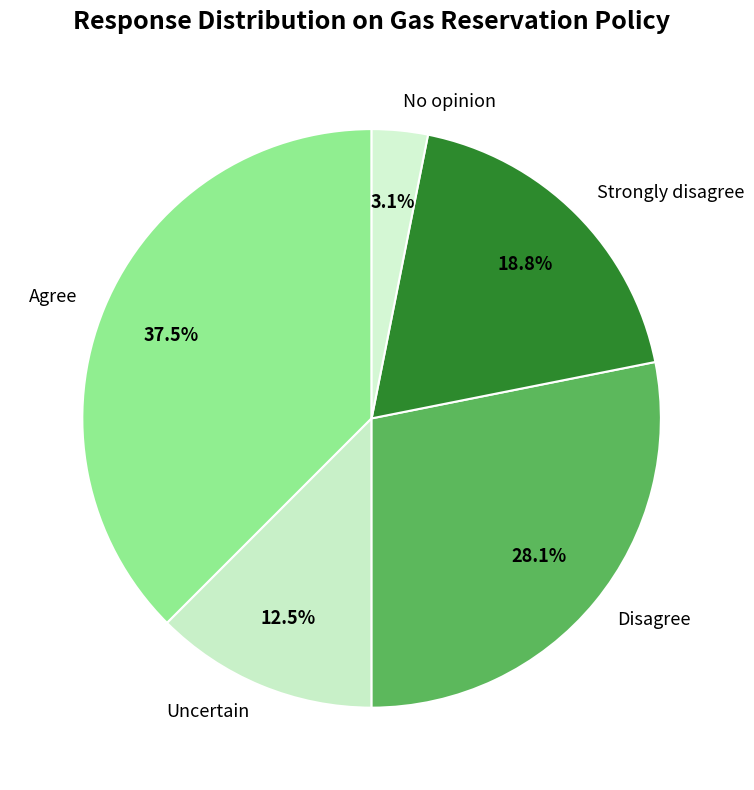

Which category has the smallest portion of the pie?

No opinion